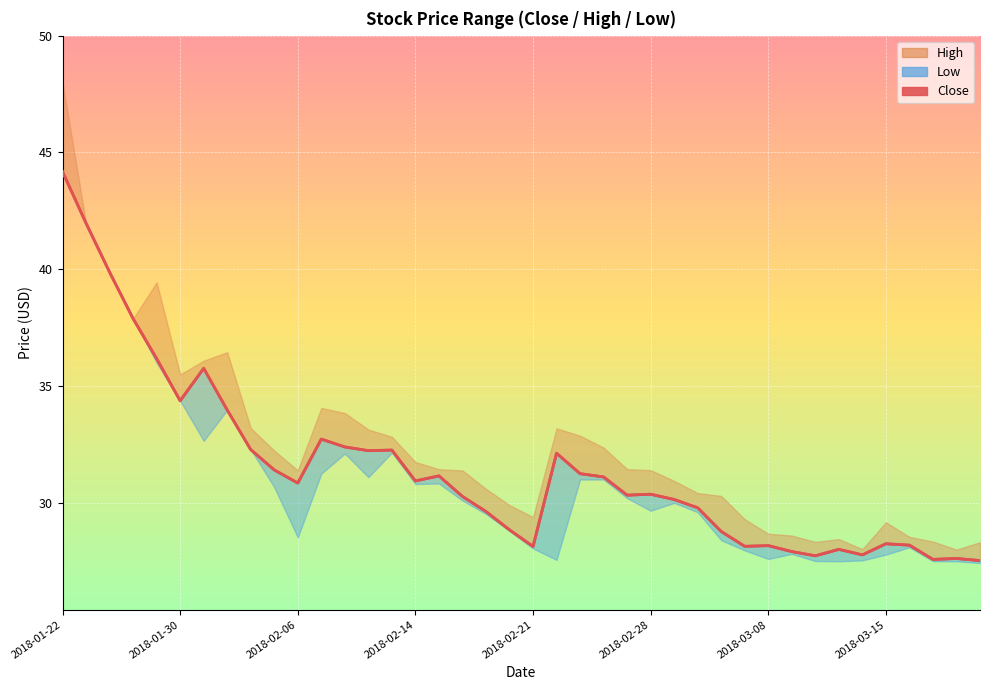

True or false: there are more than 1 points higher than both neighbors.

True